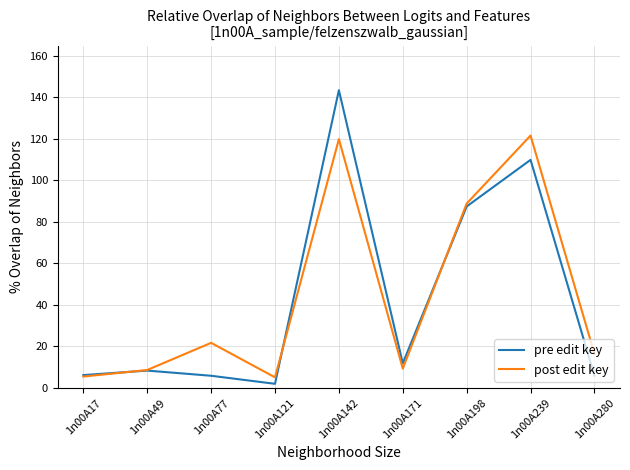

What is the total value across all series at 1n00A198?

176.3